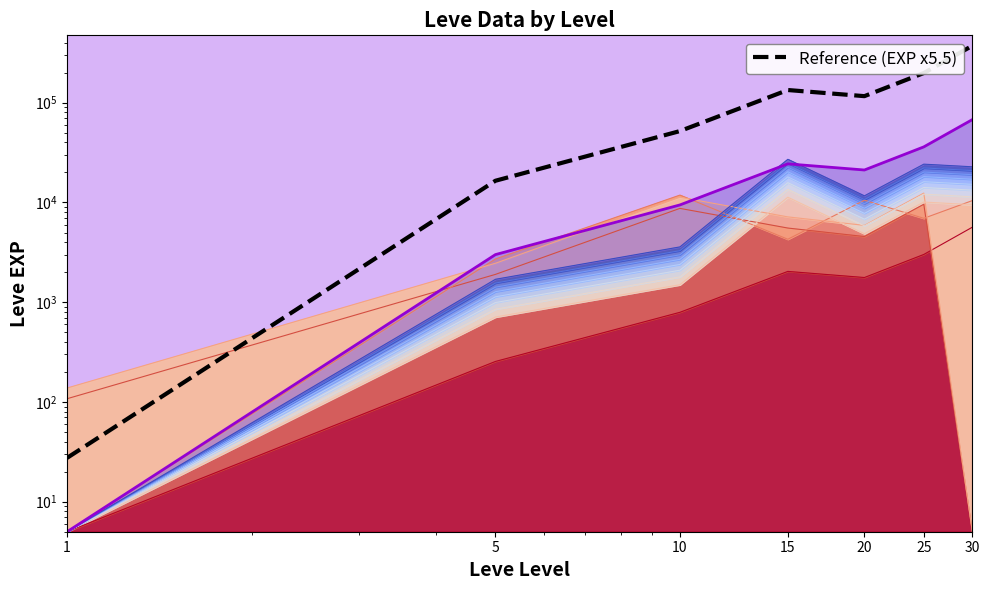

How many values are below 116436?

3